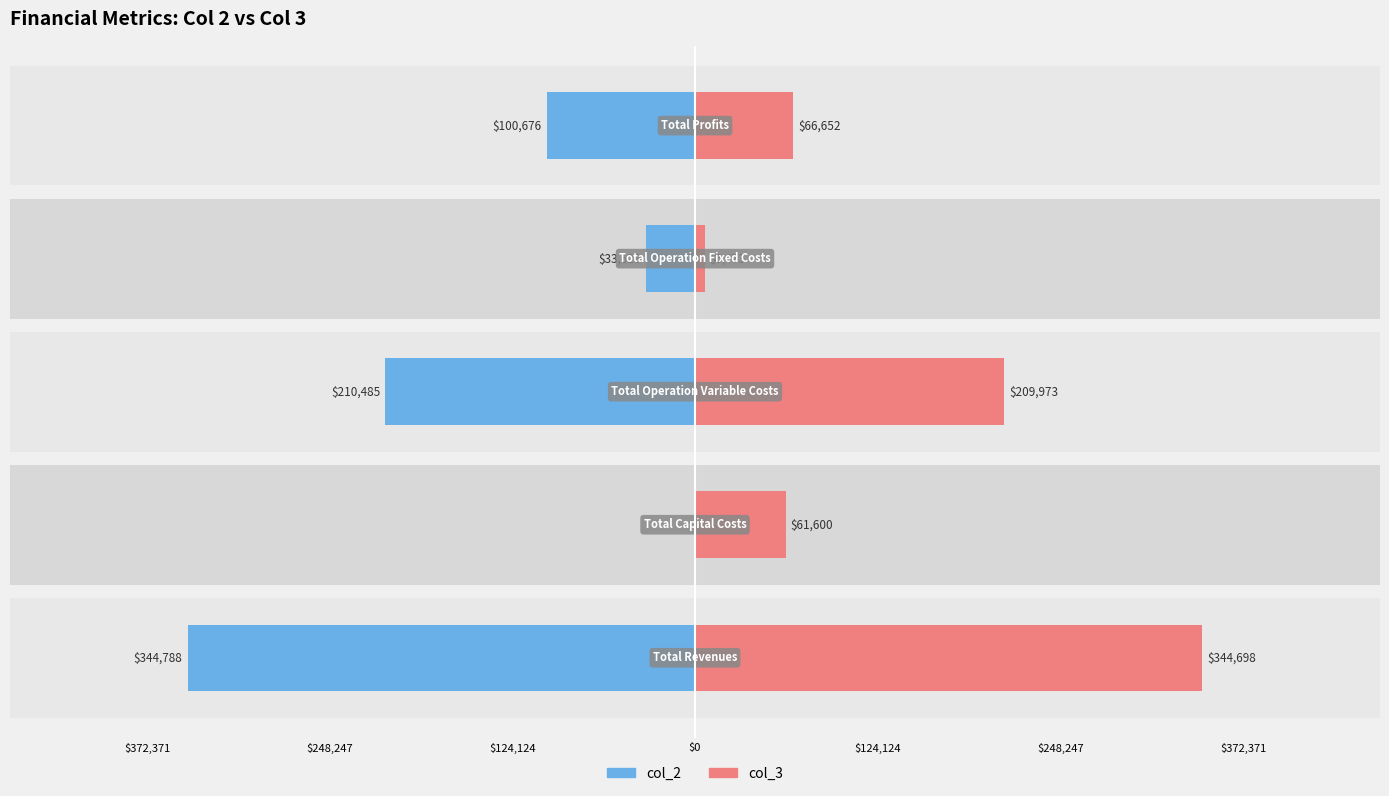

Reading left to right, what are all the values shown in this chart?

col_2: -344788.0	0.0	-210484.9	-33627.6	-100675.5
col_3: 344698.3	61600.0	209972.9	6473.3	66652.1